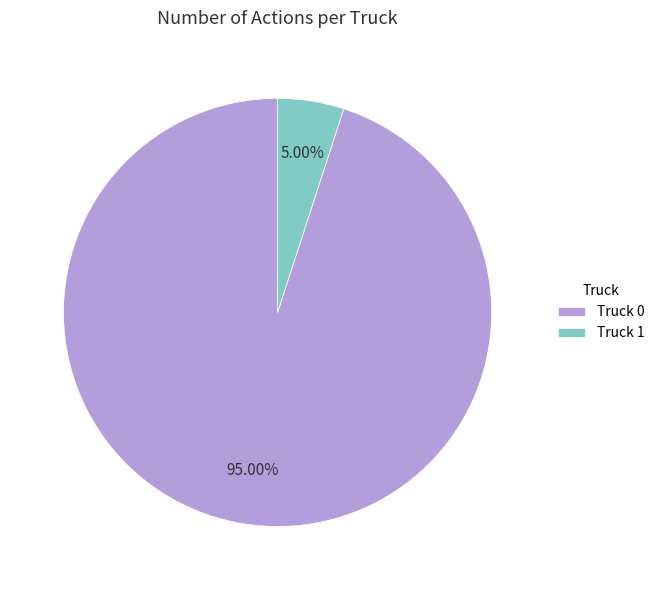

Is it true that Truck 0 is 99% of the pie?

False